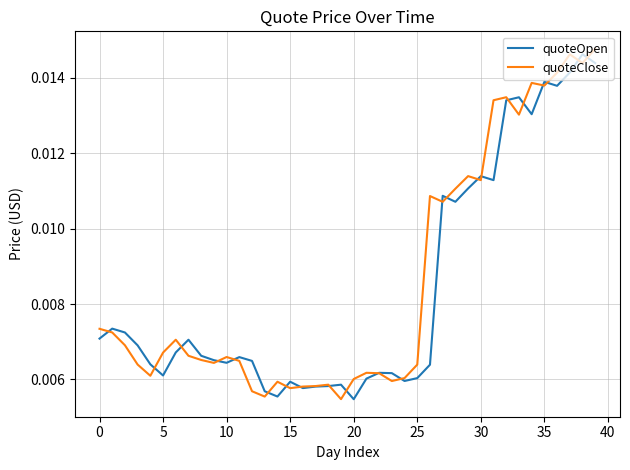

At how many categories does at least one series exceed 0?

40